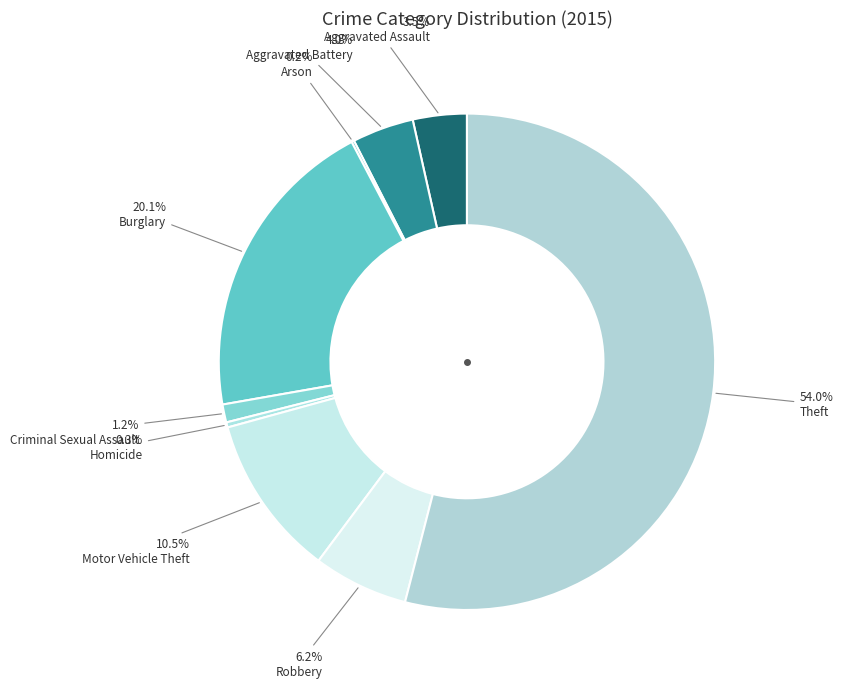

Rank the categories by value from lowest to highest.

Arson, Homicide, Criminal Sexual Assault, Aggravated Assault, Aggravated Battery, Robbery, Motor Vehicle Theft, Burglary, Theft